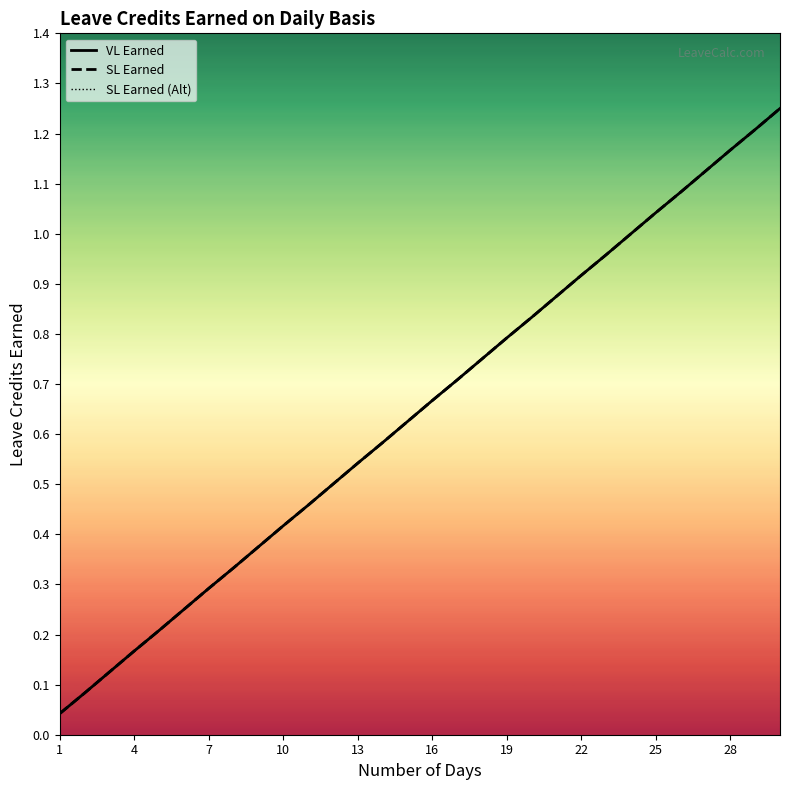

What is the total value across all series at 13?

1.6